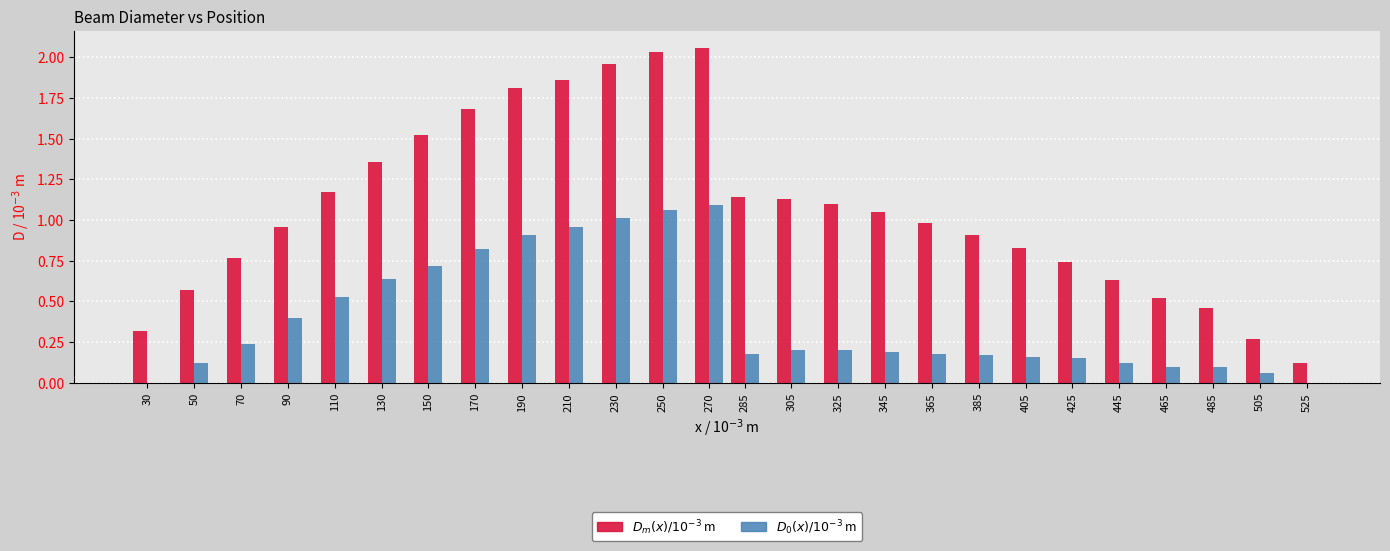

At which category is the sum across all series the highest?

270